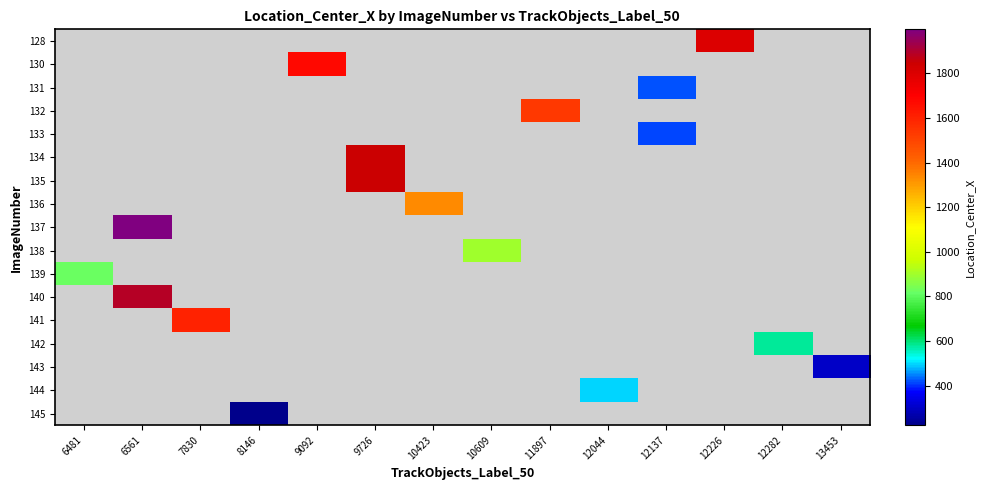

Count the number of categories in the chart.

14